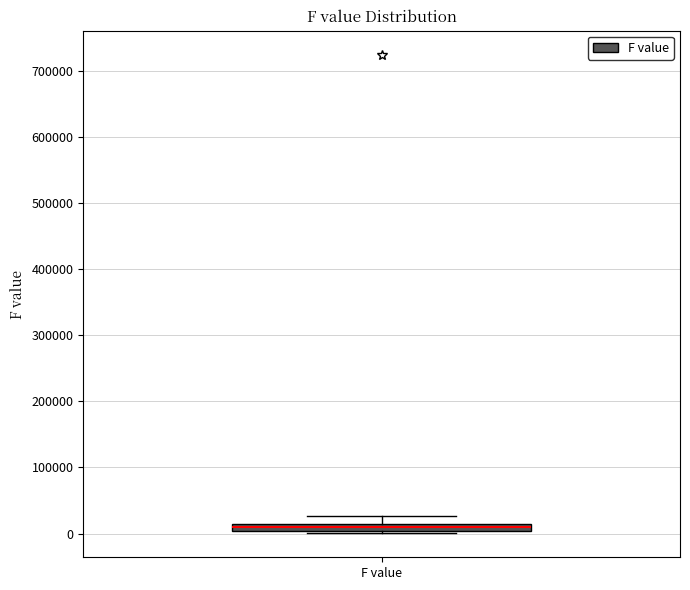

Where does the upper whisker of the box for F value end on the y-axis? The values are not printed on the chart, so give them approximately, as read against the axis.

30000